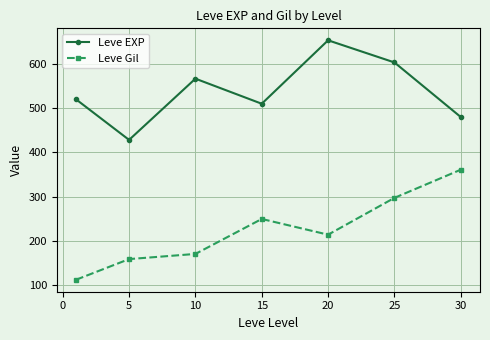

What is the difference between the maximum and minimum values in the Leve Gil series?

248.7